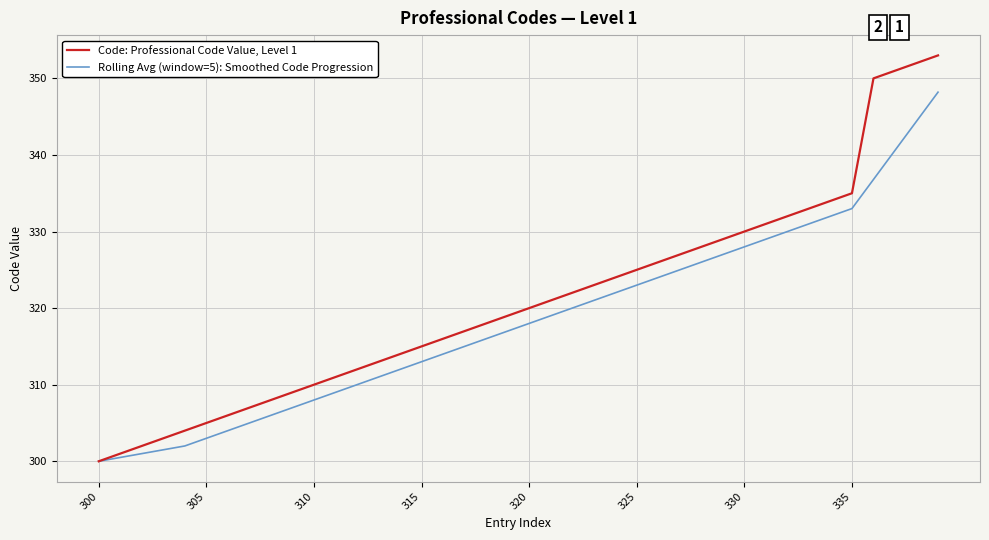

List the series in order of their overall mean, highest first.

Code: Professional Code Value, Level 1, Rolling Avg (window=5): Smoothed Code Progression